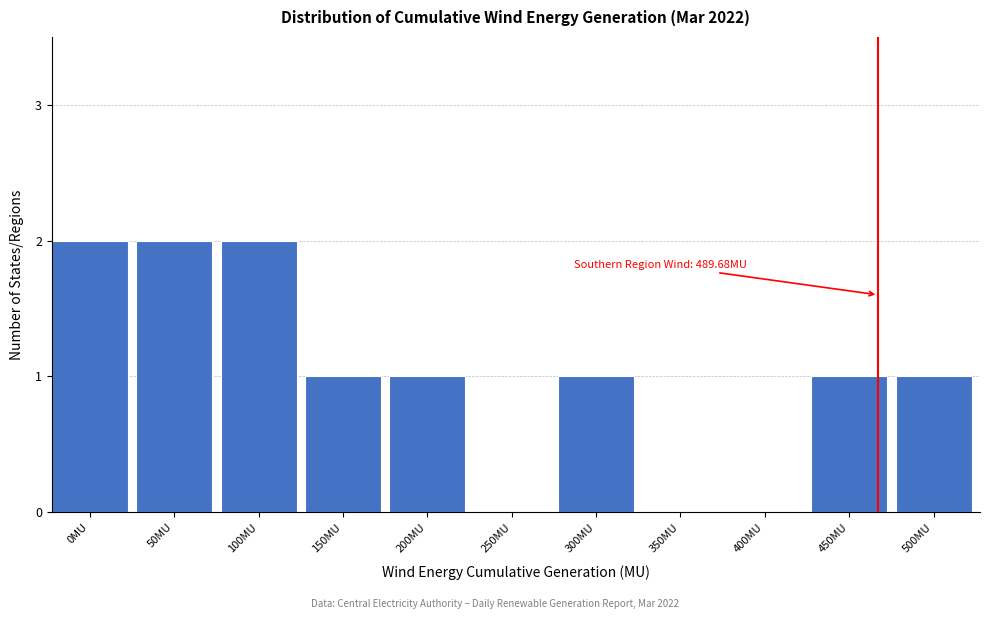

Reading left to right, what are all the values shown in this chart?

0MU=2	50MU=2	100MU=2	150MU=1	200MU=1	250MU=0	300MU=1	350MU=0	400MU=0	450MU=1	500MU=1